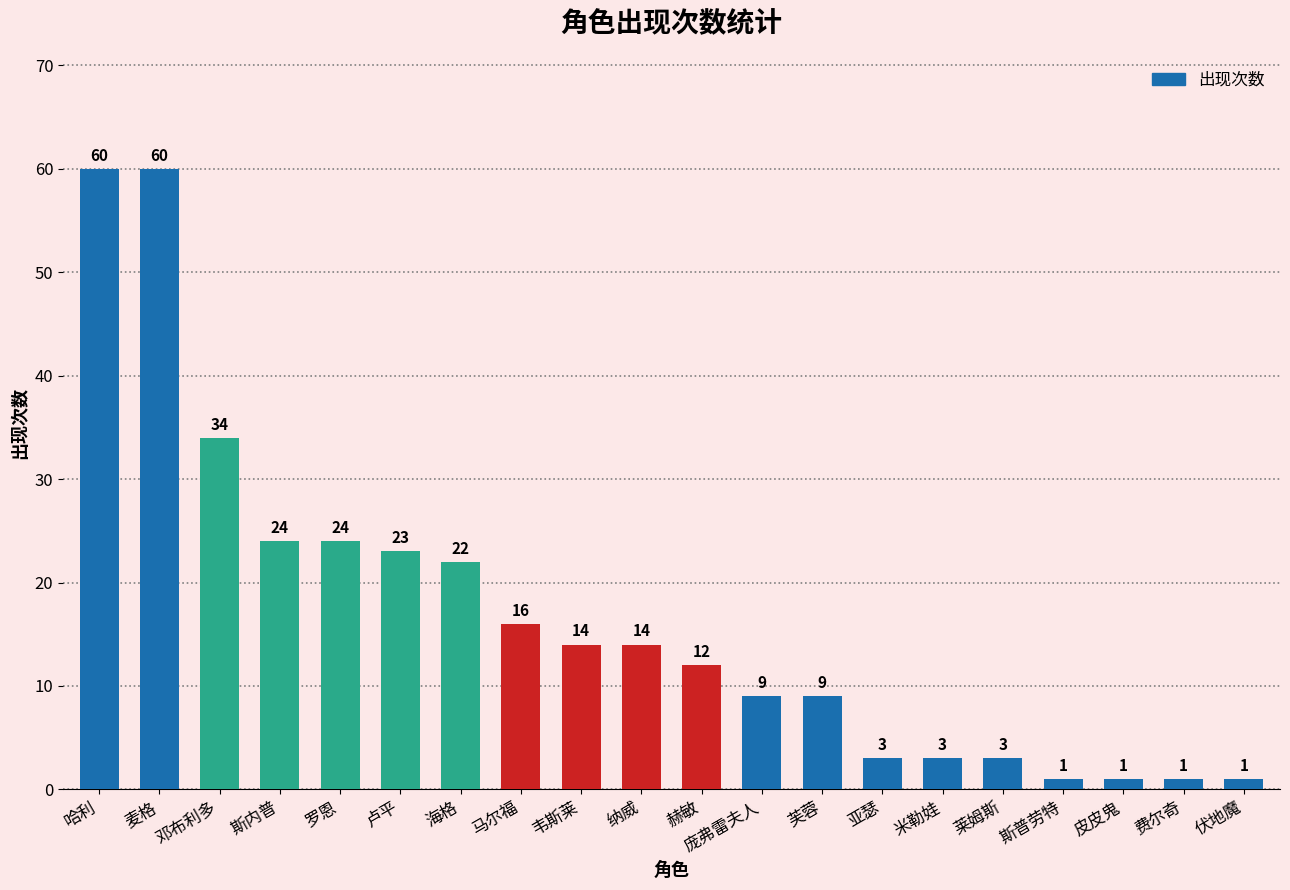

Reading left to right, what are all the values shown in this chart?

哈利=60	麦格=60	邓布利多=34	斯内普=24	罗恩=24	卢平=23	海格=22	马尔福=16	韦斯莱=14	纳威=14	赫敏=12	庞弗雷夫人=9	芙蓉=9	亚瑟=3	米勒娃=3	莱姆斯=3	斯普劳特=1	皮皮鬼=1	费尔奇=1	伏地魔=1